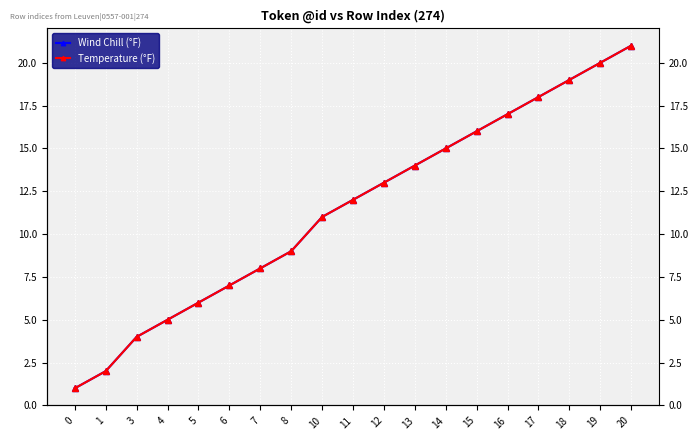

How many lines are shown in the chart?

2